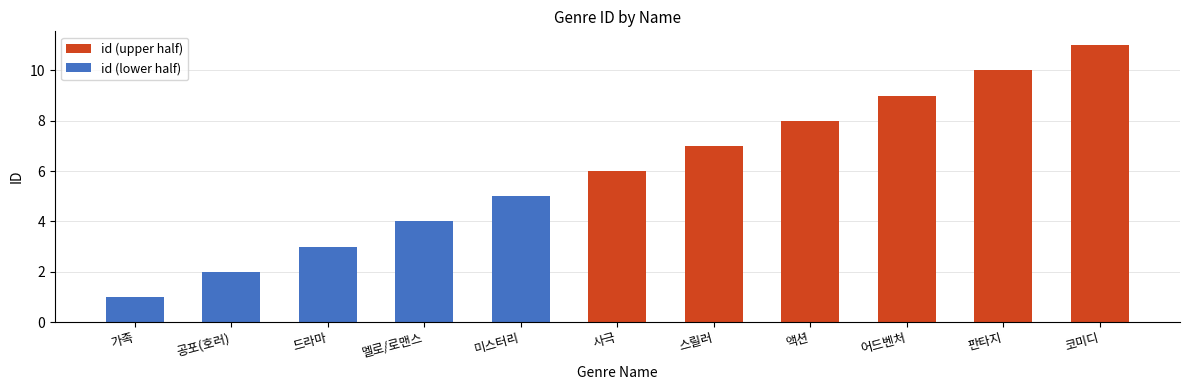

At which category does the chart reach its minimum across all series?

가족